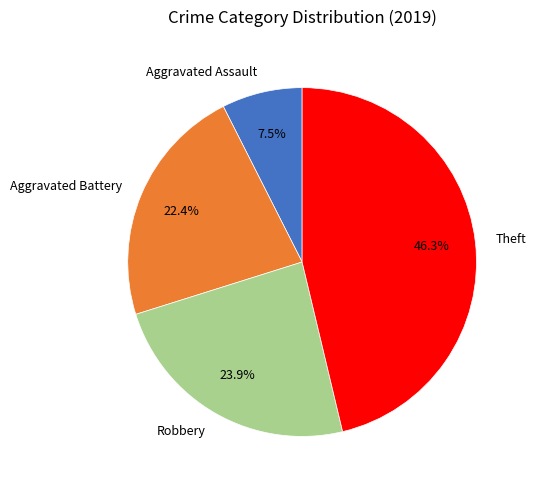

What is the smallest slice in the pie chart?

Aggravated Assault